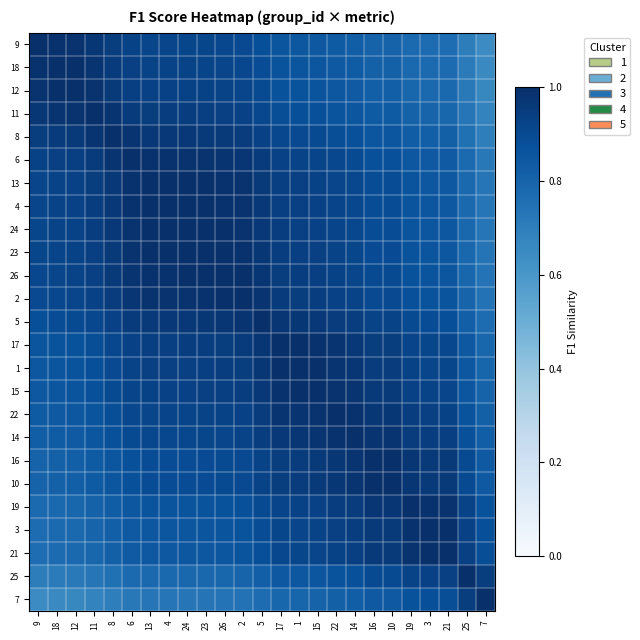

At which category is the sum across all series the highest?

5